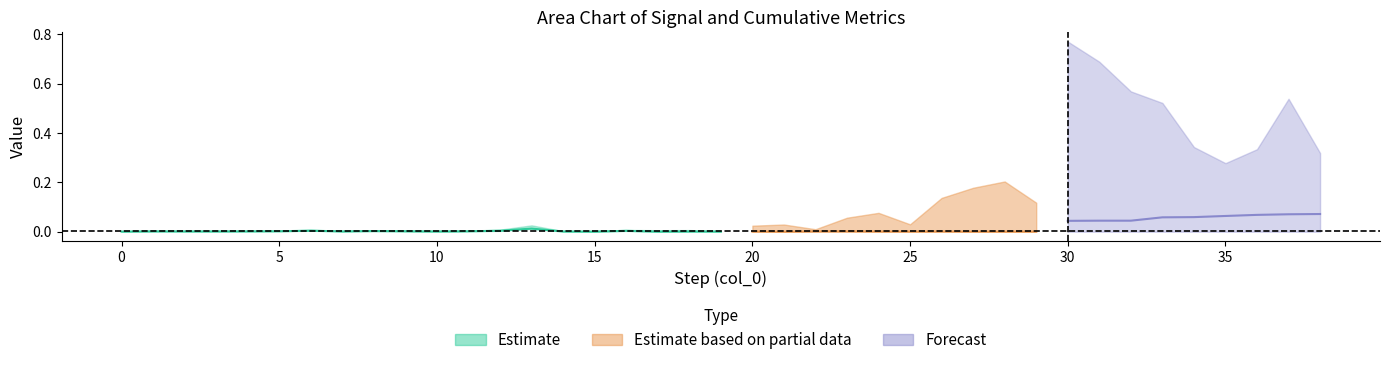

Reading left to right, list all the values displayed in this chart.

S_GT: 0=0.0	1=0.0	2=0.0	3=0.0	4=0.0	5=0.0	6=0.0	7=0.0	8=0.0	9=0.0	10=0.0	11=0.0	12=0.0	13=0.0	14=0.0	15=0.0	16=0.0	17=0.0	18=0.0	19=0.0	20=0.0	21=0.0	22=0.0	23=0.0	24=0.0	25=0.0	26=0.0	27=0.0	28=0.0	29=0.0	30=0.0	31=0.0	32=0.0	33=0.0	34=0.0	35=0.0	36=0.0	37=0.0	38=0.0
S_ST: 0=0.0	1=0.0	2=0.0	3=0.0	4=0.0	5=0.0	6=0.0	7=0.0	8=0.0	9=0.0	10=0.0	11=0.0	12=0.0	13=0.0	14=0.0	15=0.0	16=0.0	17=0.0	18=0.0	19=0.0	20=0.0	21=0.0	22=0.0	23=0.1	24=0.1	25=0.0	26=0.1	27=0.2	28=0.2	29=0.1	30=0.2	31=0.1	32=0.1	33=0.0	34=0.2	35=0.1	36=0.1	37=0.2	38=0.7
S_TT: 0=0.0	1=0.0	2=0.0	3=0.0	4=0.0	5=0.0	6=0.0	7=0.0	8=0.0	9=0.0	10=0.0	11=0.0	12=0.0	13=0.0	14=0.0	15=0.0	16=0.0	17=0.0	18=0.0	19=0.0	20=0.0	21=0.0	22=0.0	23=0.1	24=0.1	25=0.0	26=0.1	27=0.2	28=0.2	29=0.1	30=0.2	31=0.1	32=0.1	33=0.1	34=0.2	35=0.1	36=0.1	37=0.2	38=0.7
C_GT: 0=0.0	1=0.0	2=0.0	3=0.0	4=0.0	5=0.0	6=0.0	7=0.0	8=0.0	9=0.0	10=0.0	11=0.0	12=0.0	13=0.0	14=0.0	15=0.0	16=0.0	17=0.0	18=0.0	19=0.0	20=0.0	21=0.0	22=0.0	23=0.0	24=0.0	25=0.0	26=0.0	27=0.0	28=0.0	29=0.0	30=0.0	31=0.0	32=0.0	33=0.1	34=0.1	35=0.1	36=0.1	37=0.1	38=0.1
C_ST: 0=0.0	1=0.0	2=0.0	3=0.0	4=0.0	5=0.0	6=0.0	7=0.0	8=0.0	9=0.0	10=0.0	11=0.0	12=0.0	13=0.0	14=0.0	15=0.0	16=0.0	17=0.0	18=0.0	19=0.0	20=0.0	21=0.0	22=0.0	23=0.1	24=0.1	25=0.1	26=0.0	27=0.2	28=0.4	29=0.5	30=0.8	31=0.7	32=0.6	33=0.5	34=0.3	35=0.3	36=0.3	37=0.5	38=0.2
C_TT: 0=0.0	1=0.0	2=0.0	3=0.0	4=0.0	5=0.0	6=0.0	7=0.0	8=0.0	9=0.0	10=0.0	11=0.0	12=0.0	13=0.0	14=0.0	15=0.0	16=0.0	17=0.0	18=0.0	19=0.0	20=0.0	21=0.0	22=0.0	23=0.1	24=0.2	25=0.1	26=0.0	27=0.2	28=0.4	29=0.5	30=0.7	31=0.6	32=0.5	33=0.5	34=0.3	35=0.2	36=0.3	37=0.5	38=0.2